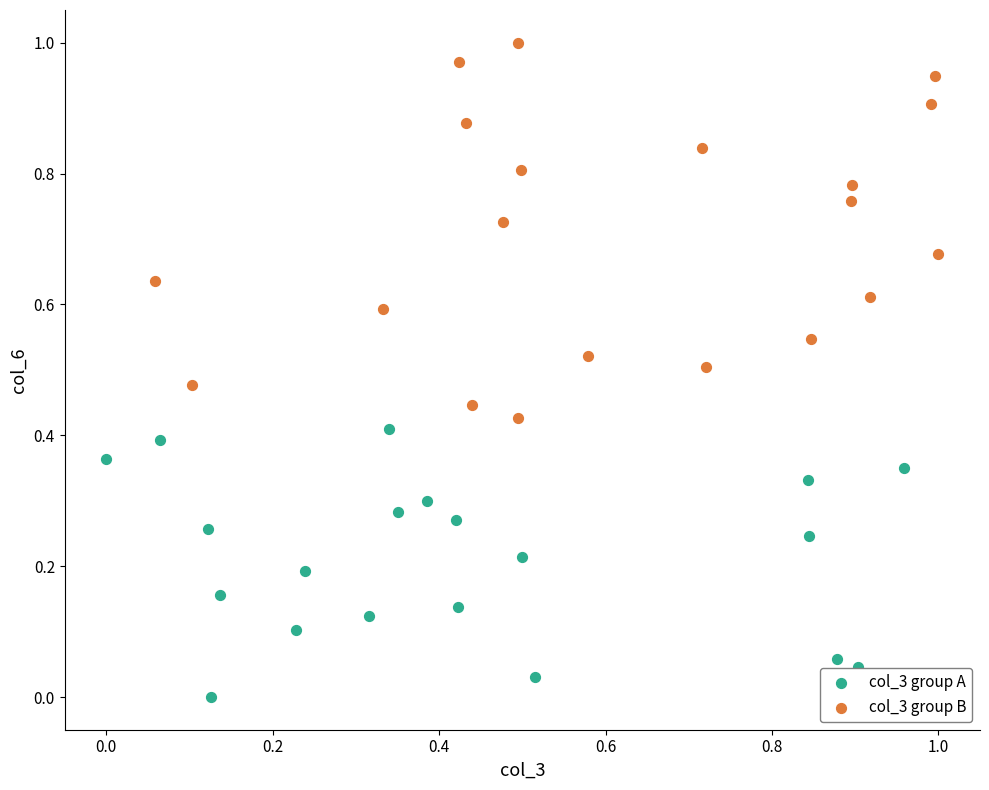

Which series reaches the maximum Y coordinate?

col_3 group B